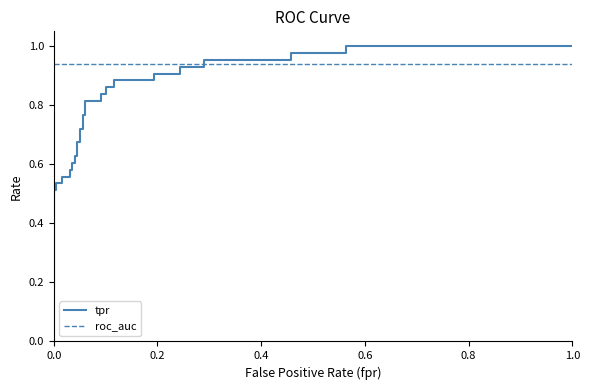

How many times do tpr and roc_auc cross each other?

1